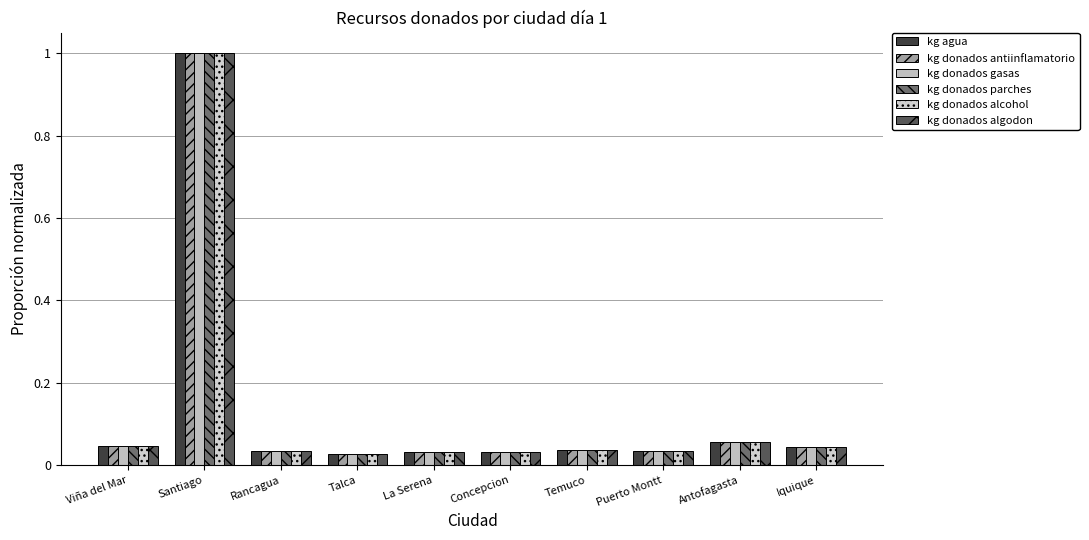

List the series in order of their peak value, highest first.

kg agua, kg donados antiinflamatorio, kg donados gasas, kg donados parches, kg donados alcohol, kg donados algodon